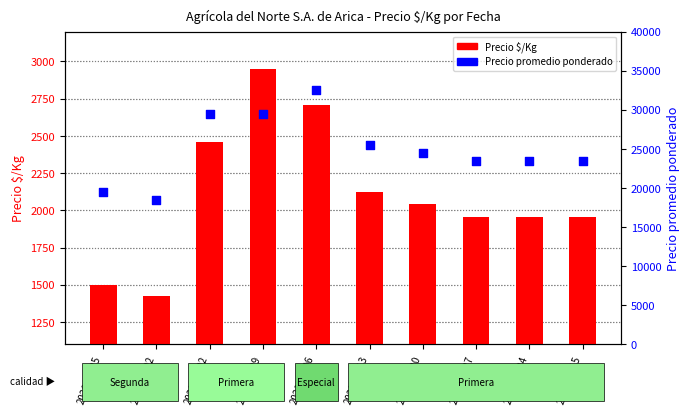

Which series has the largest total across all categories?

Precio promedio ponderado